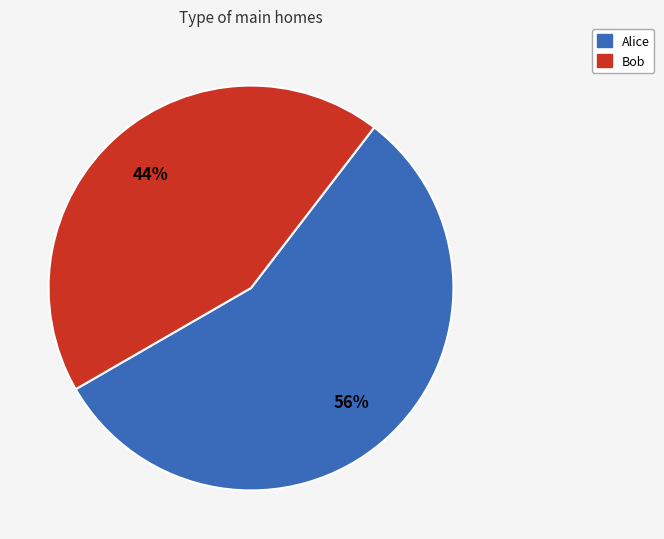

To the nearest percent, what percentage of the pie is Bob?

44%